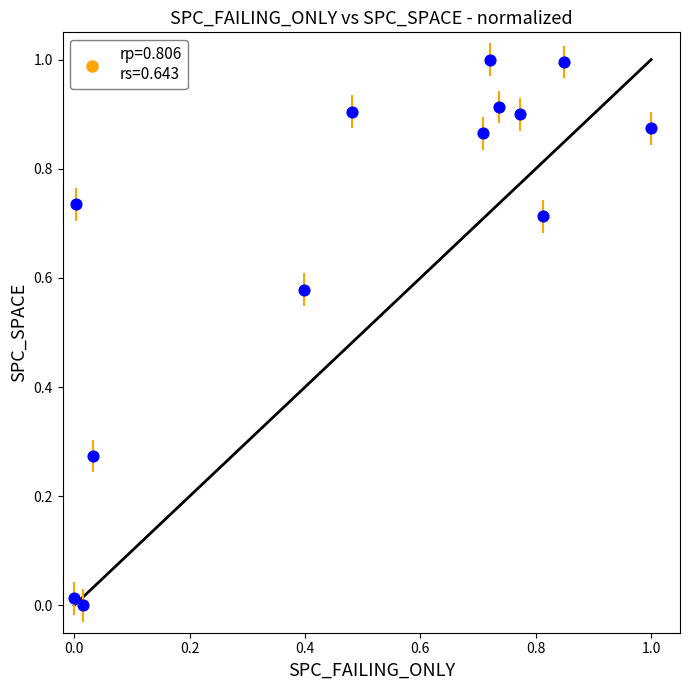

What is the range of X values (max minus min)?

1.0